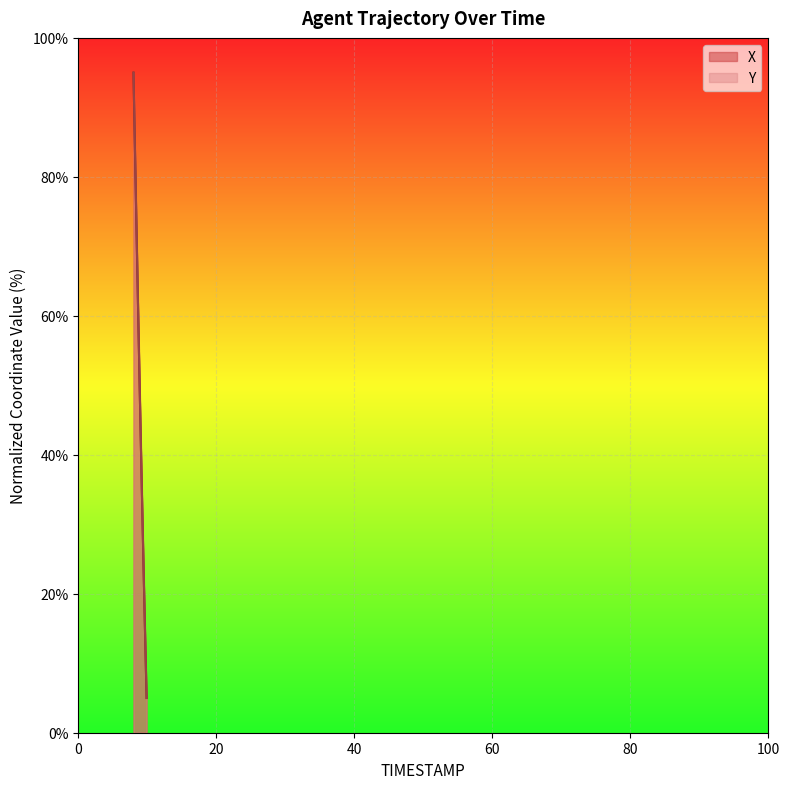

How many lines are shown in the chart?

2